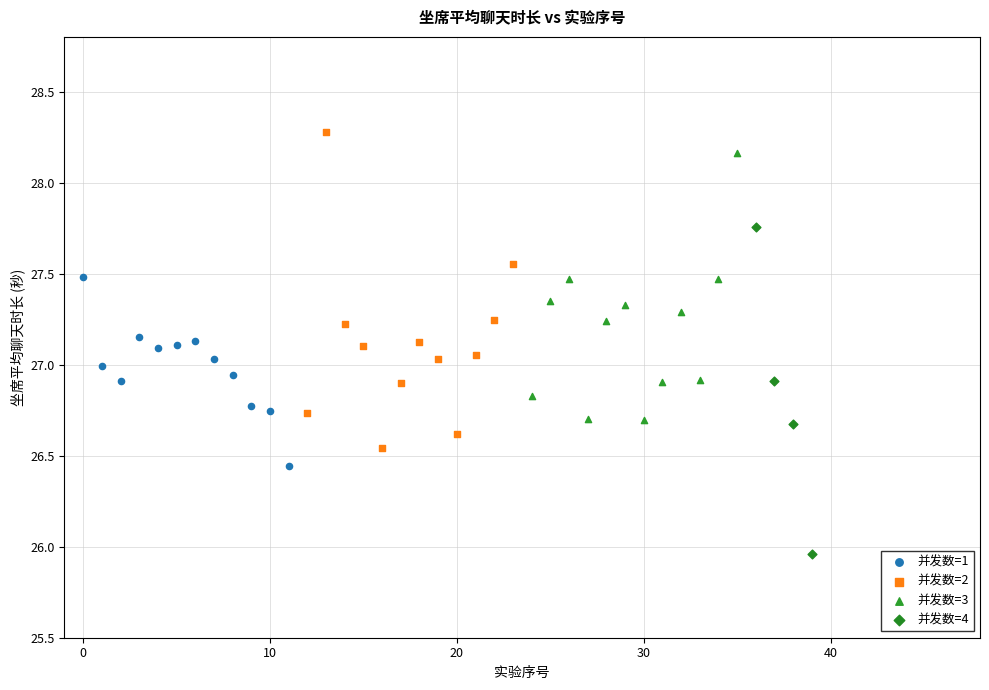

Which series reaches the minimum Y coordinate?

并发数=4